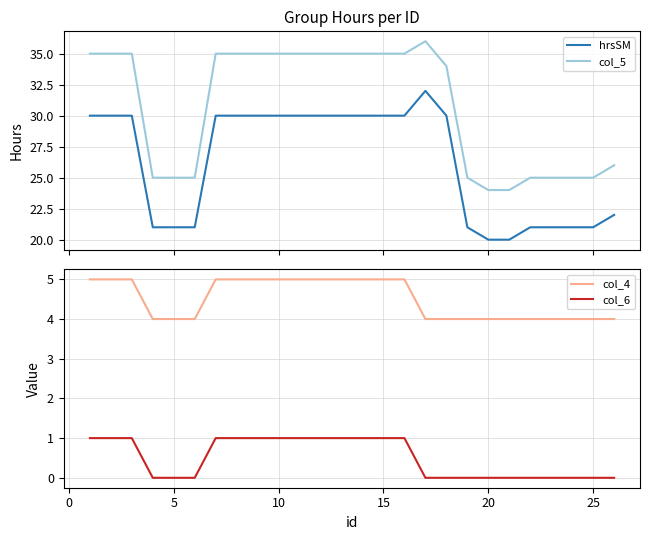

True or false: col_6 and col_5 intersect in this chart.

False